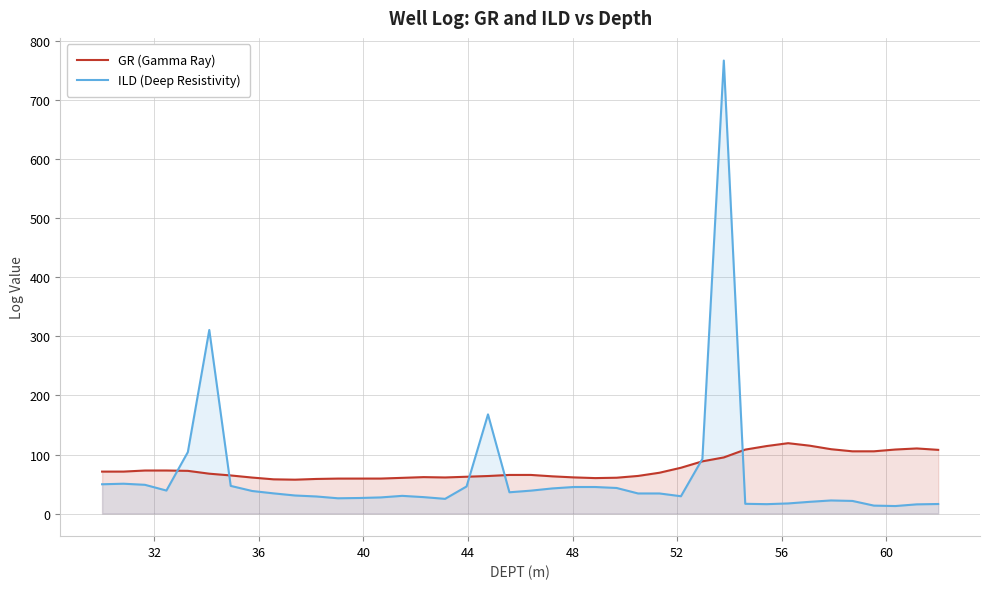

Which series has the widest spread of values?

ILD (Deep Resistivity)